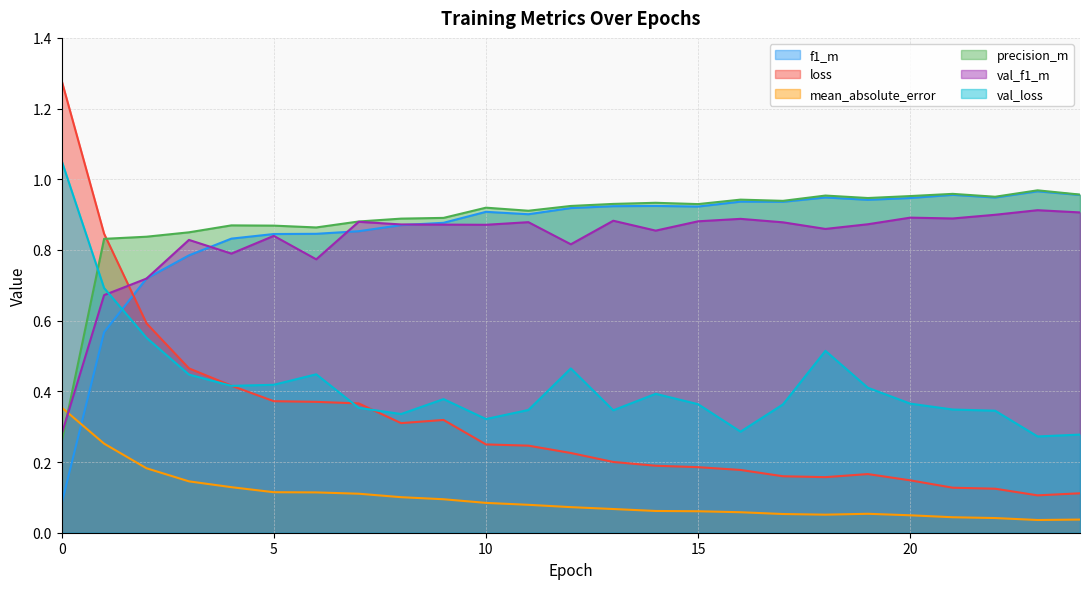

Is it true that mean_absolute_error equals 0.1 at 2?

False